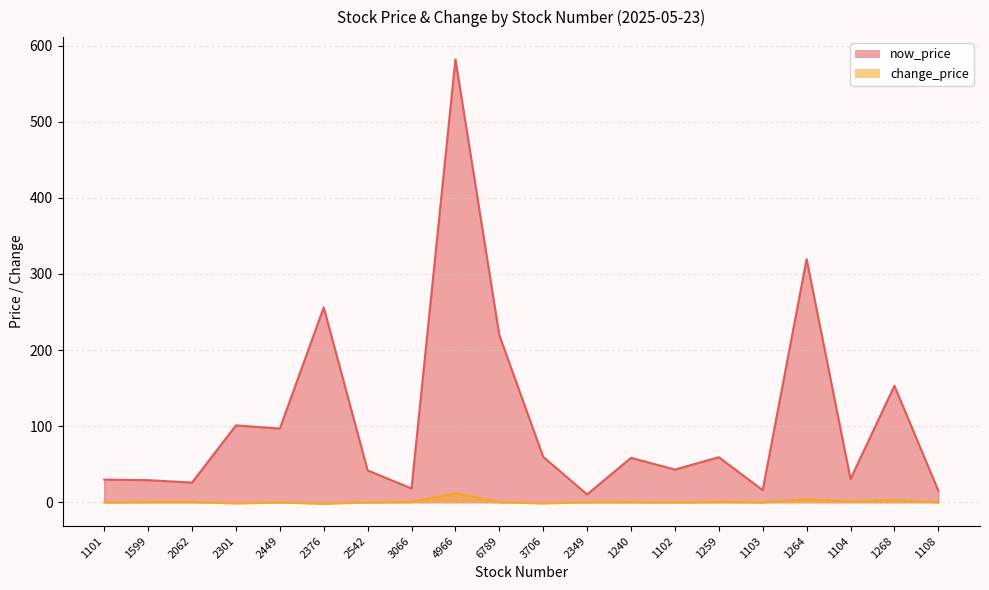

How many distinct data groups are displayed?

2